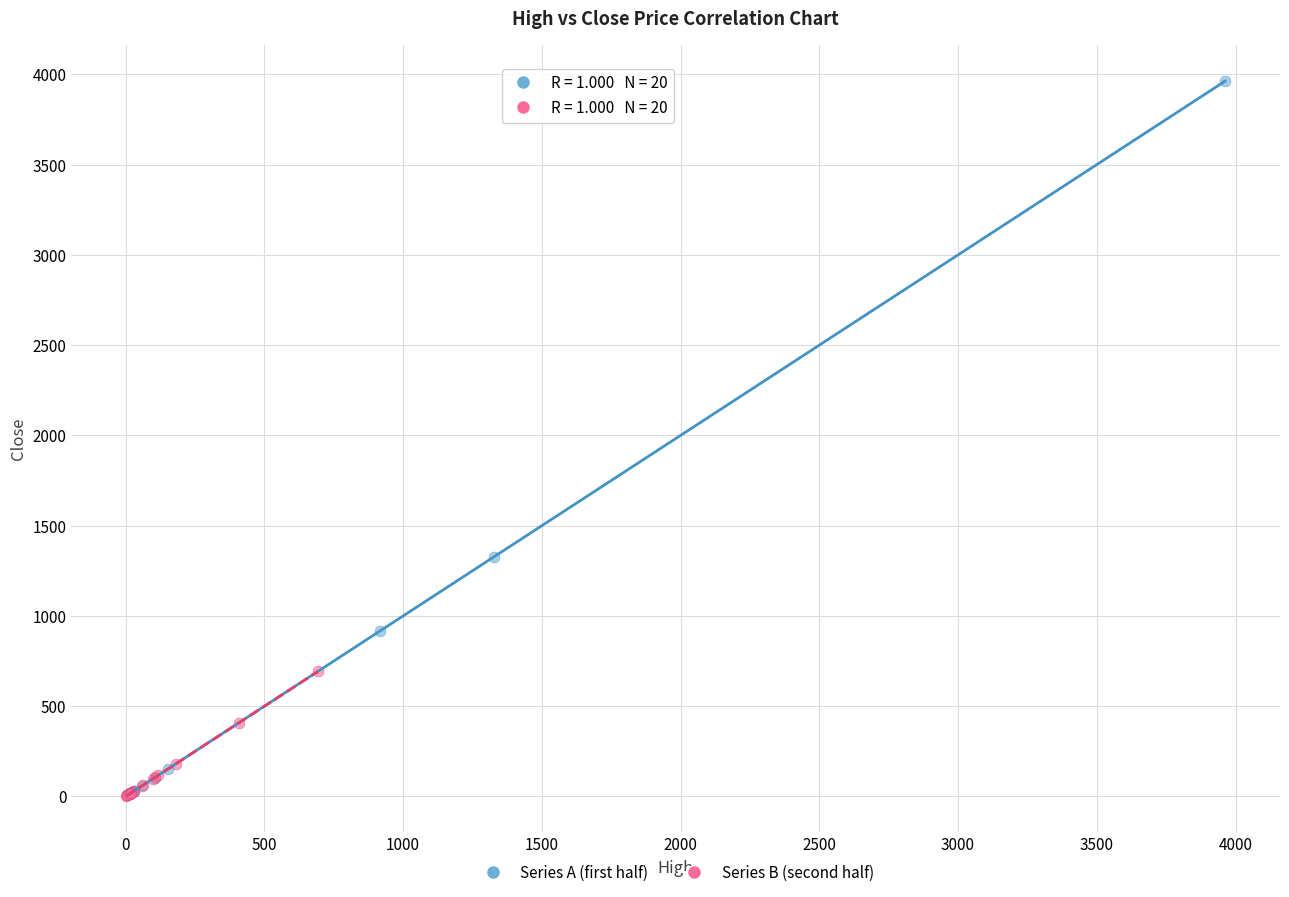

Which series reaches the maximum Y coordinate?

Series A (first half)